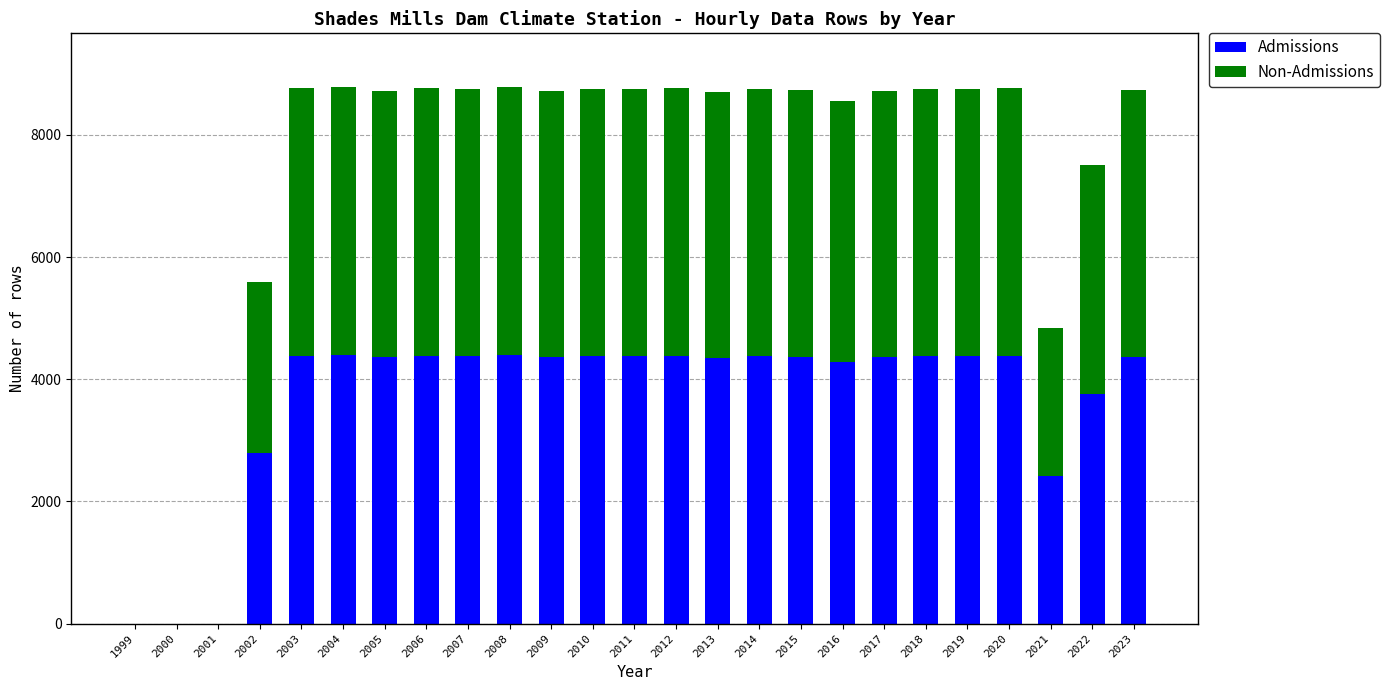

What is the sum of all Admissions values?

91987